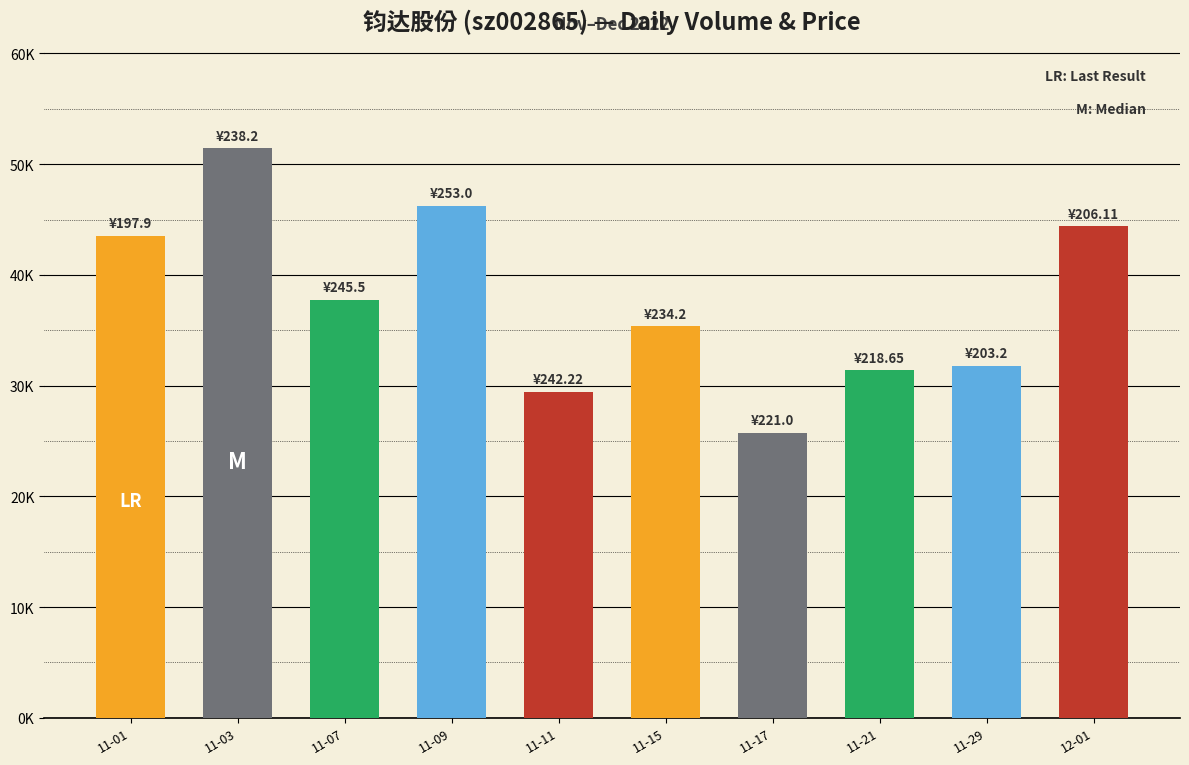

Between 11-01 and 11-29, which is larger?

11-01